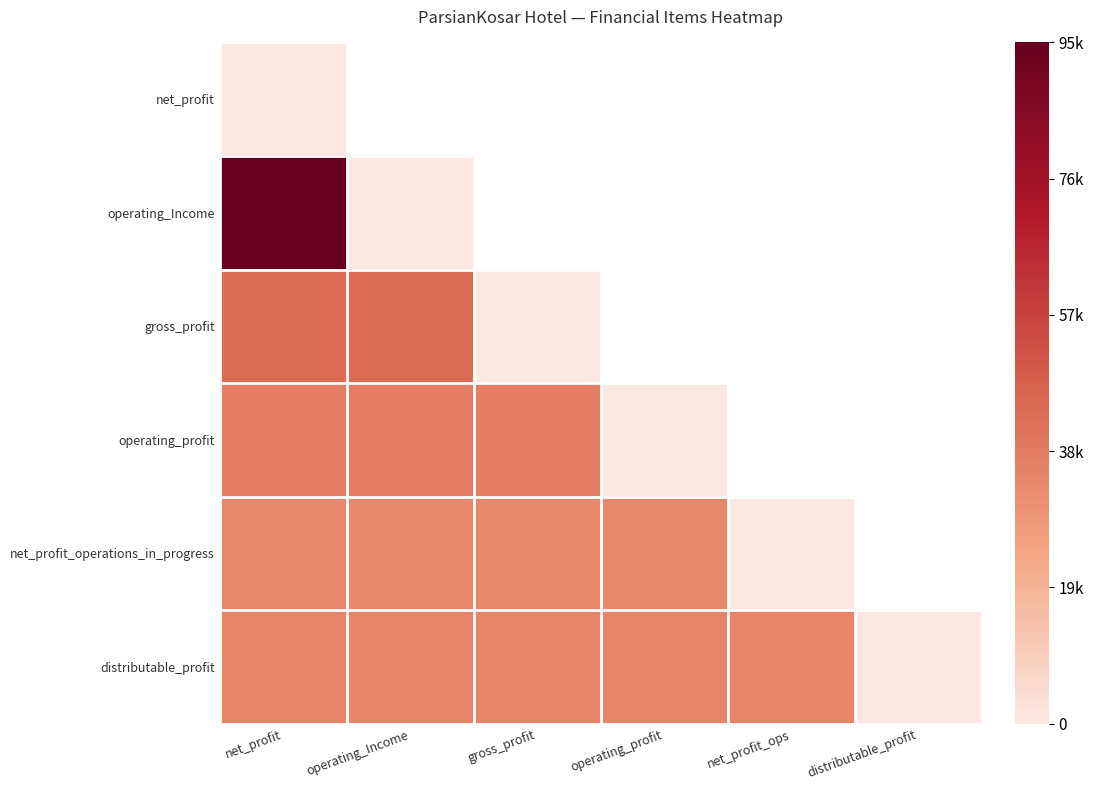

At which category does the chart reach its peak across all series?

net_profit